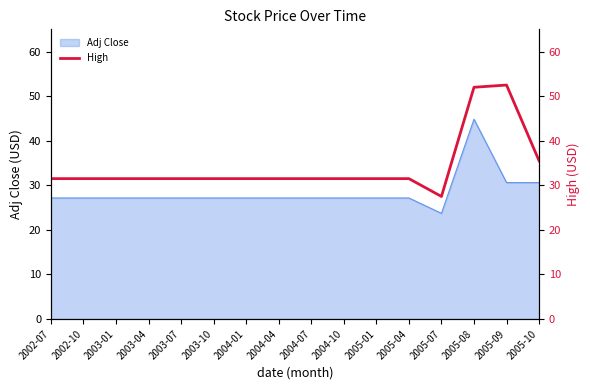

Reading left to right, extract all data points from this chart.

31.5	31.5	31.5	31.5	31.5	31.5	31.5	31.5	31.5	31.5	31.5	31.5	27.5	52.0	52.5	35.5